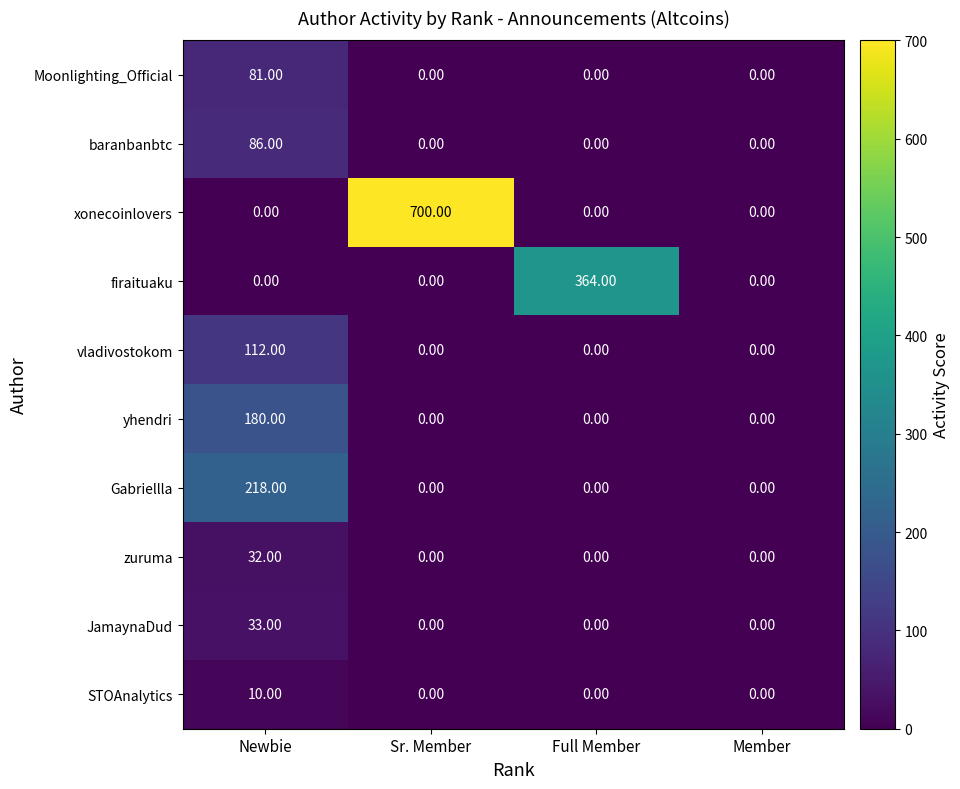

At which category is the sum across all series the highest?

Newbie